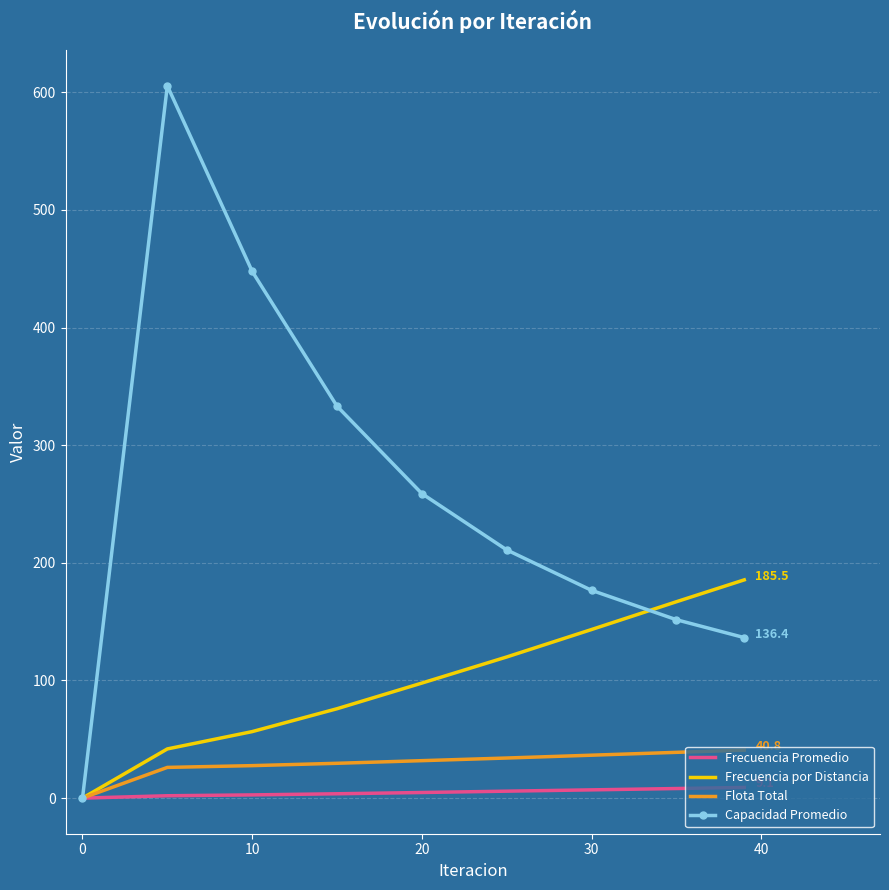

Rank the series by their maximum value, from lowest to highest.

Frecuencia Promedio, Flota Total, Frecuencia por Distancia, Capacidad Promedio